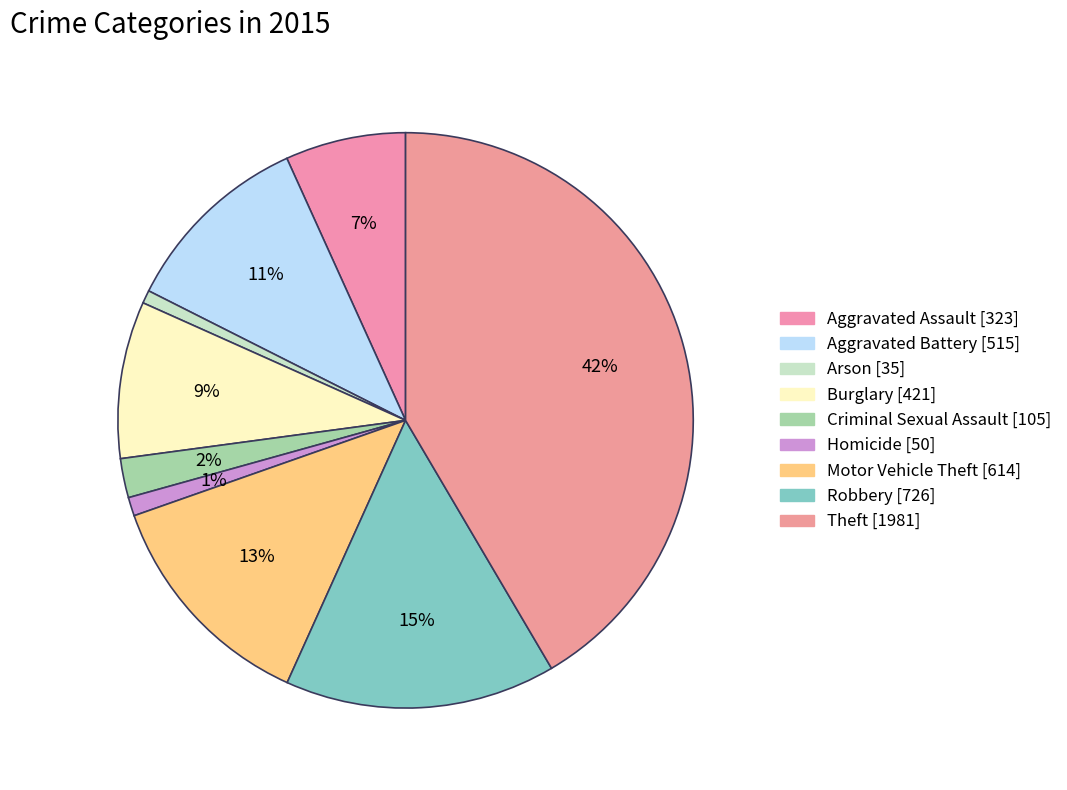

To the nearest percent, what is the difference between the Aggravated Battery and Arson slice percentages?

10%